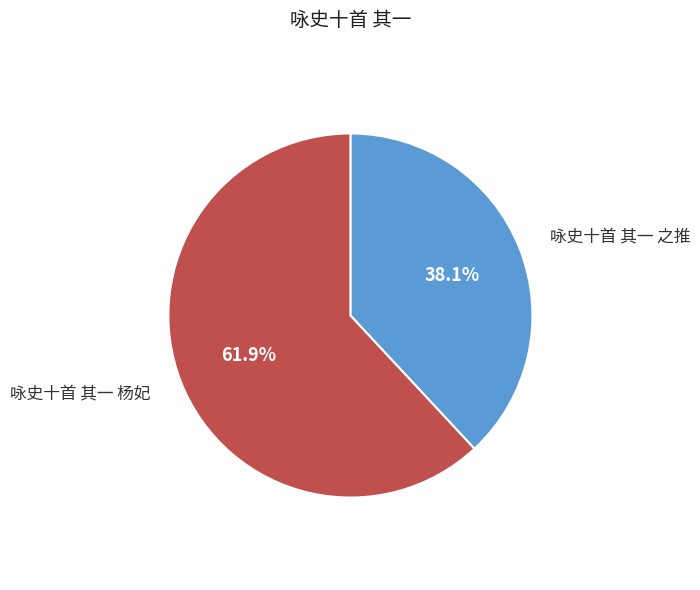

To the nearest percent, what is the difference between the 咏史十首 其一 杨妃 and 咏史十首 其一 之推 slice percentages?

24%